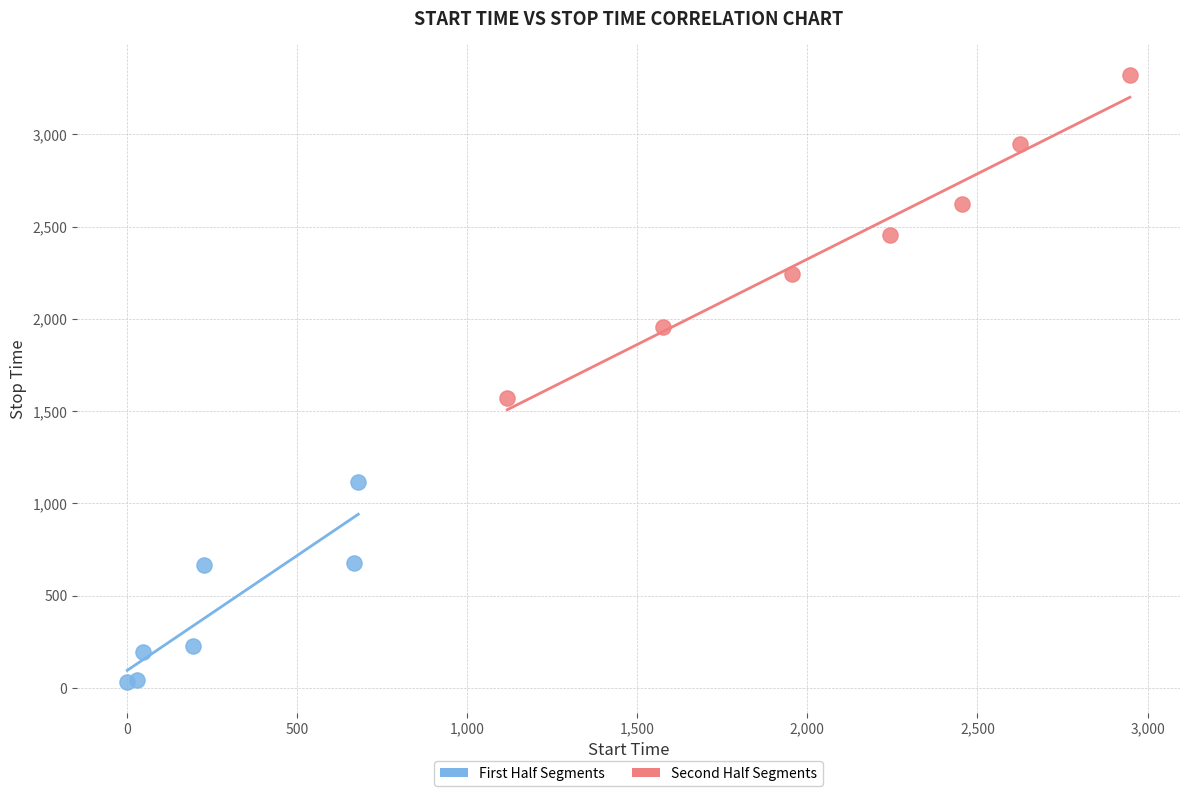

Which series reaches the minimum Y coordinate?

First Half Segments